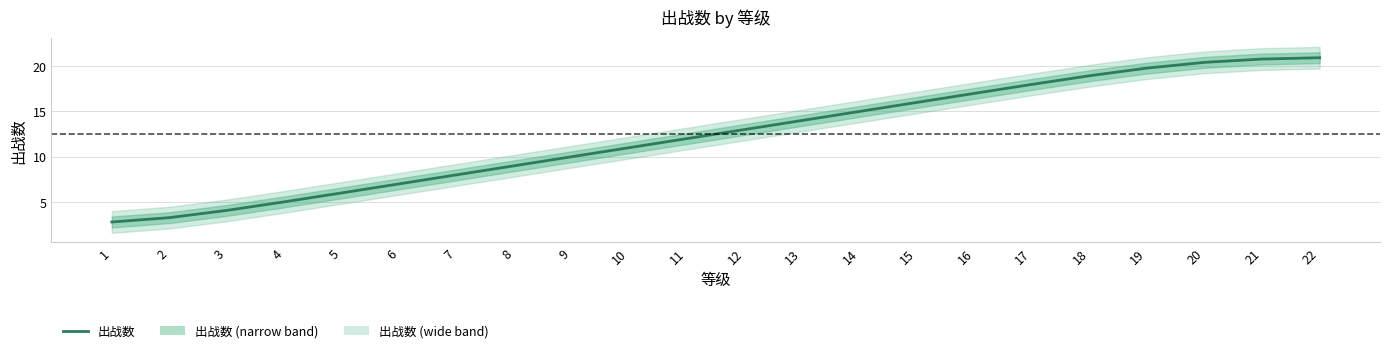

Does the chart display data point markers on the line(s)?

No